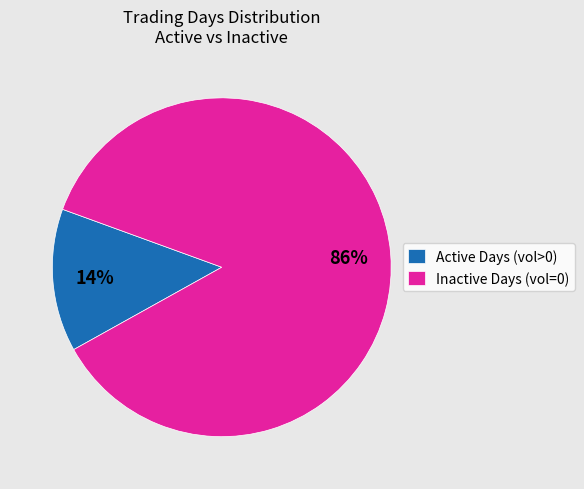

Which category accounts for the majority?

Inactive Days (vol=0)